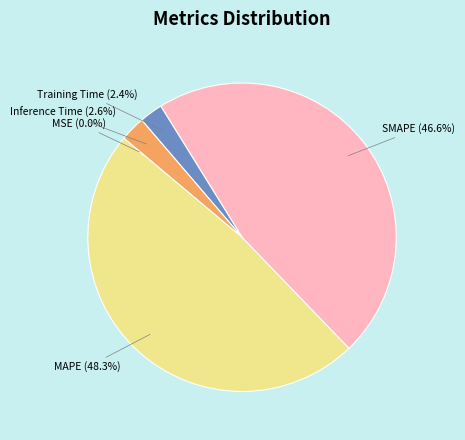

To the nearest percent, what portion does MAPE represent?

48%